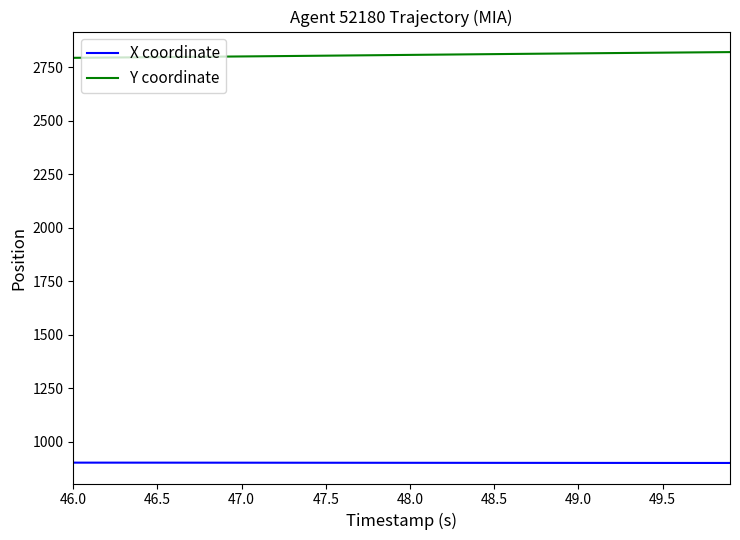

How many lines are shown in the chart?

2